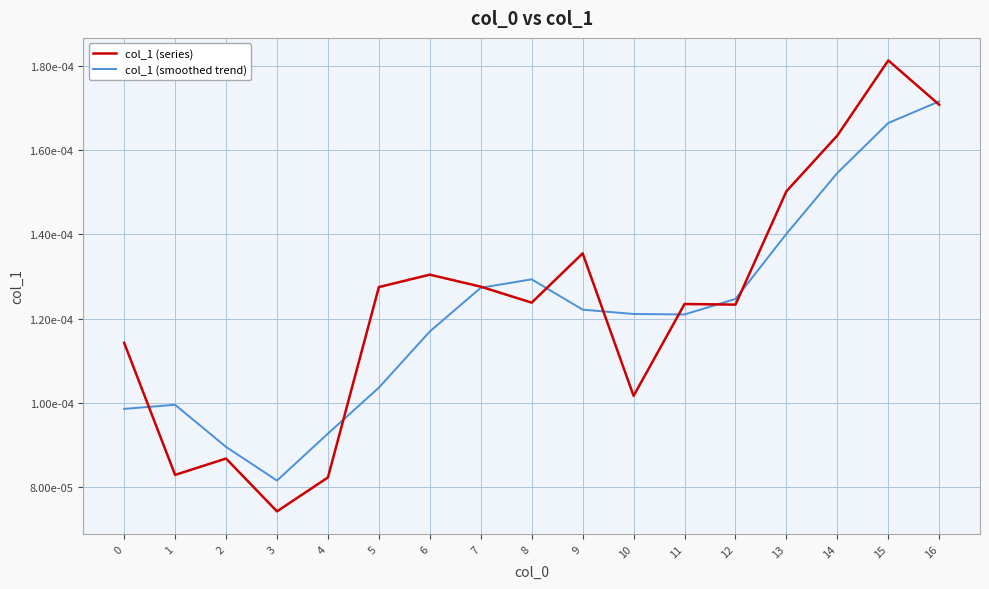

How many interior local valleys does the col_1 (smoothed trend) series have?

2